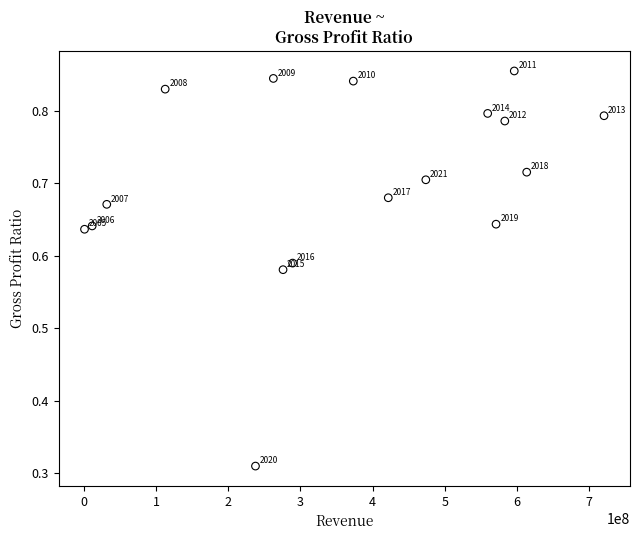

What is the range of X values (max minus min)?

719400000.0